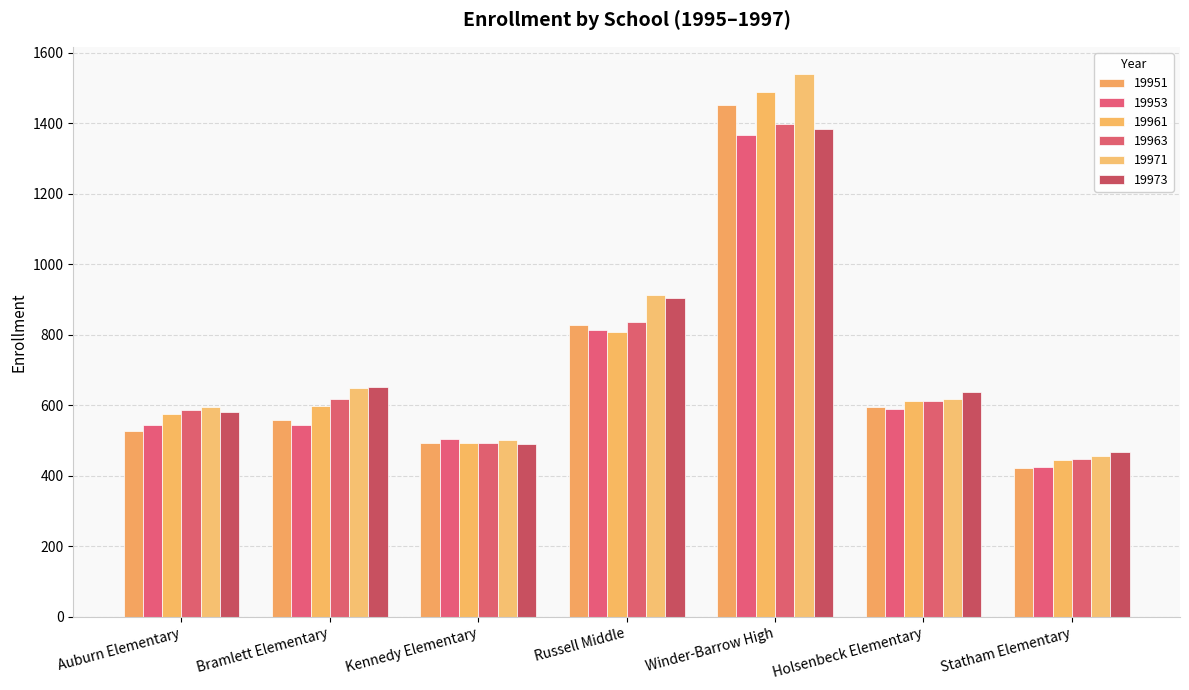

Is it true that 19971 equals 287 at Auburn Elementary?

False